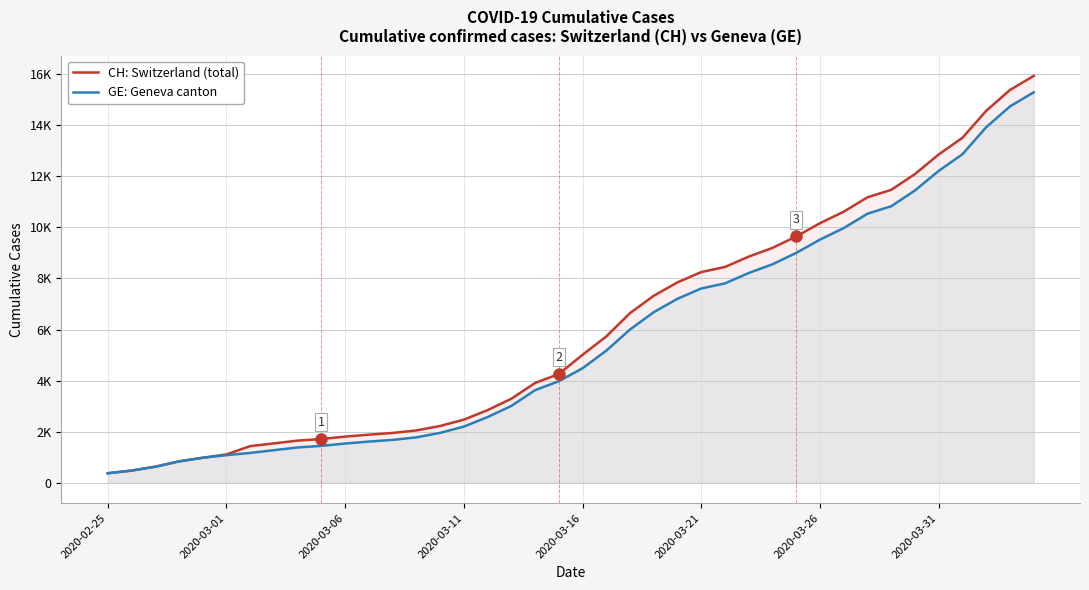

What position from the left is 11?

12